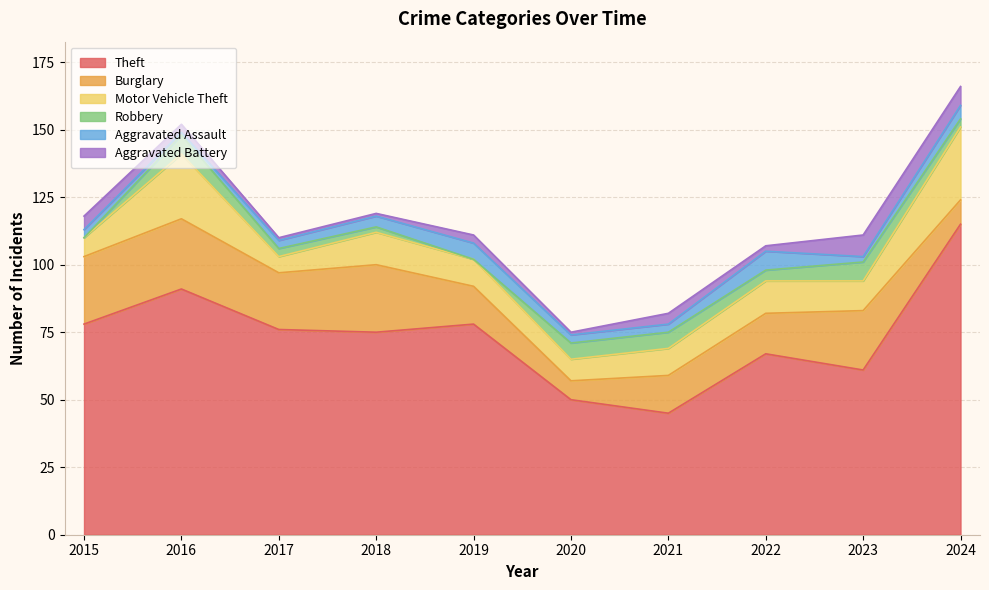

At which label does Aggravated Assault first exceed 3?

2018